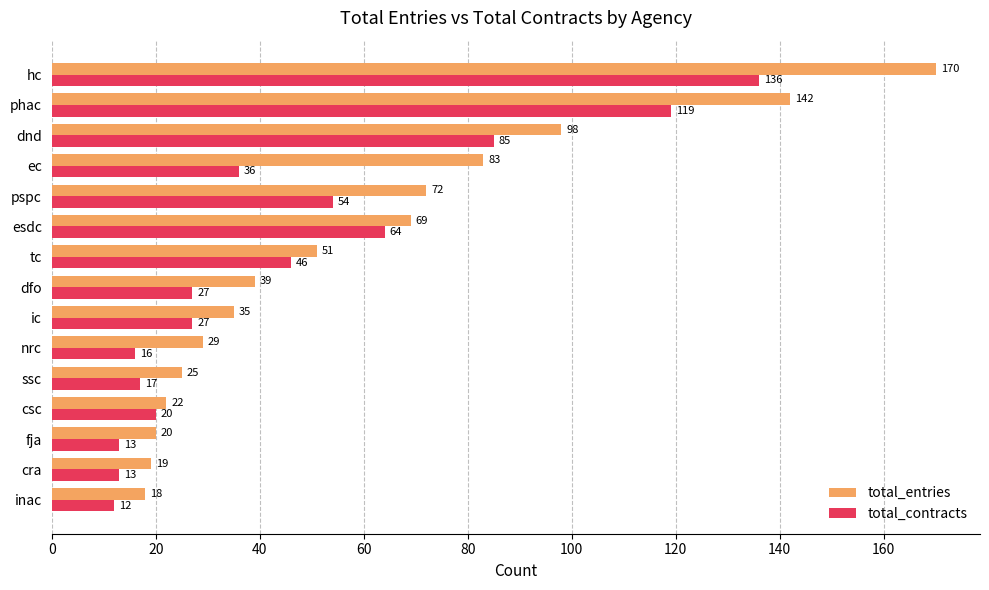

Which series has the largest range (max minus min)?

total_entries